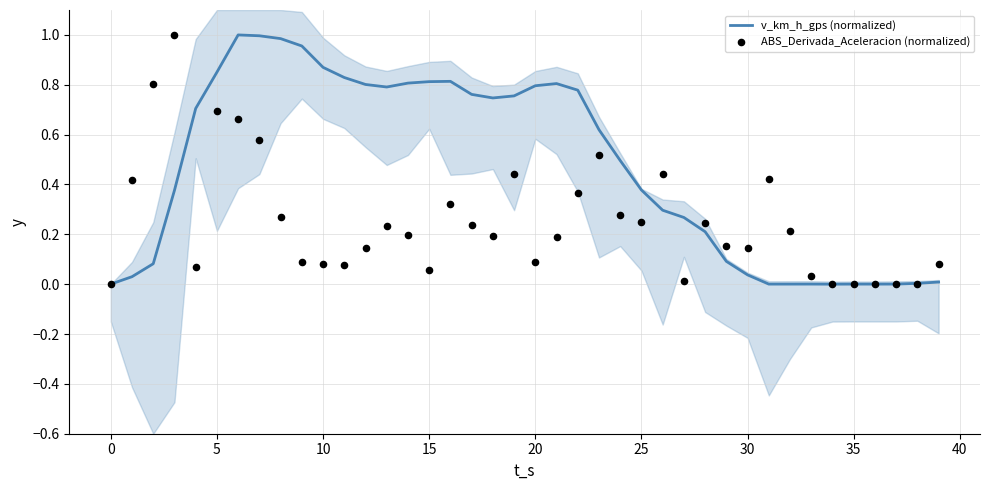

Which series has the largest Y range (max minus min)?

v_km_h_gps (normalized)